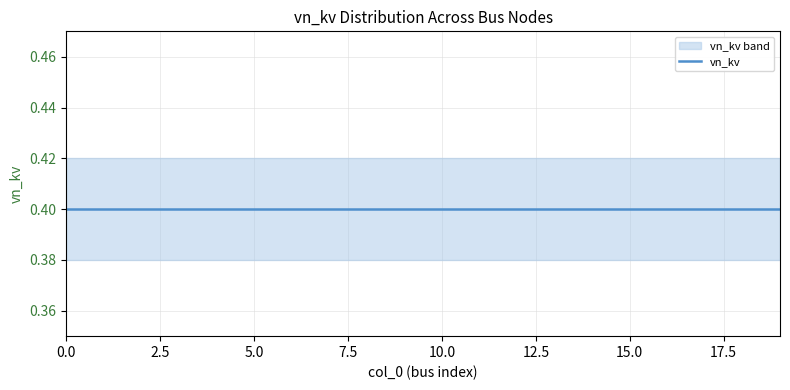

True or false: vn_kv_upper has a value of 0.2 at 1.

False